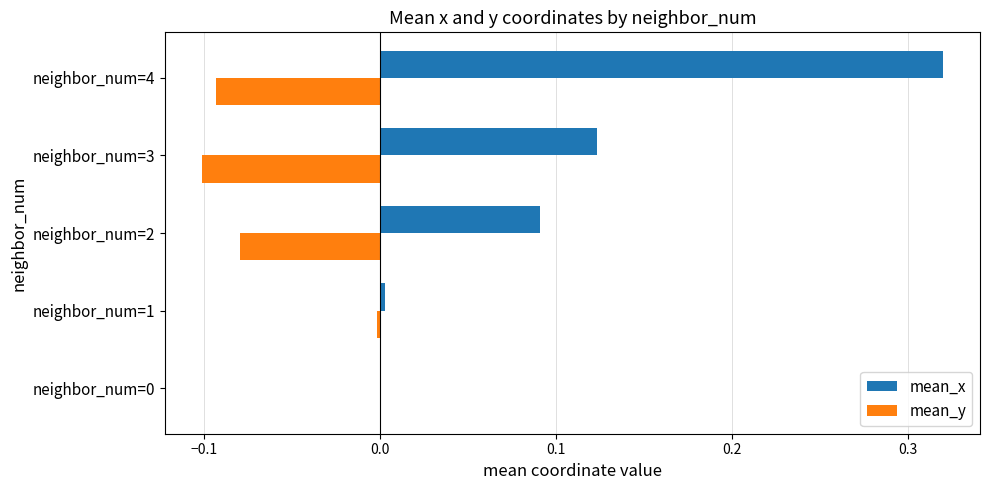

Which series changed the most between neighbor_num=2 and neighbor_num=4?

mean_x